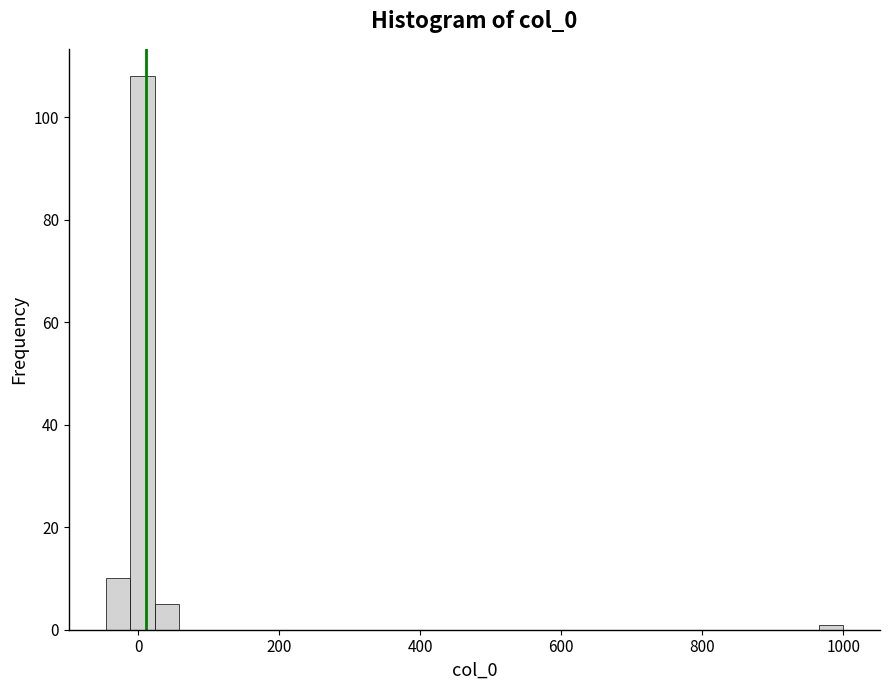

Read against the x-axis, roughly where is the centre of the tallest bar?

0